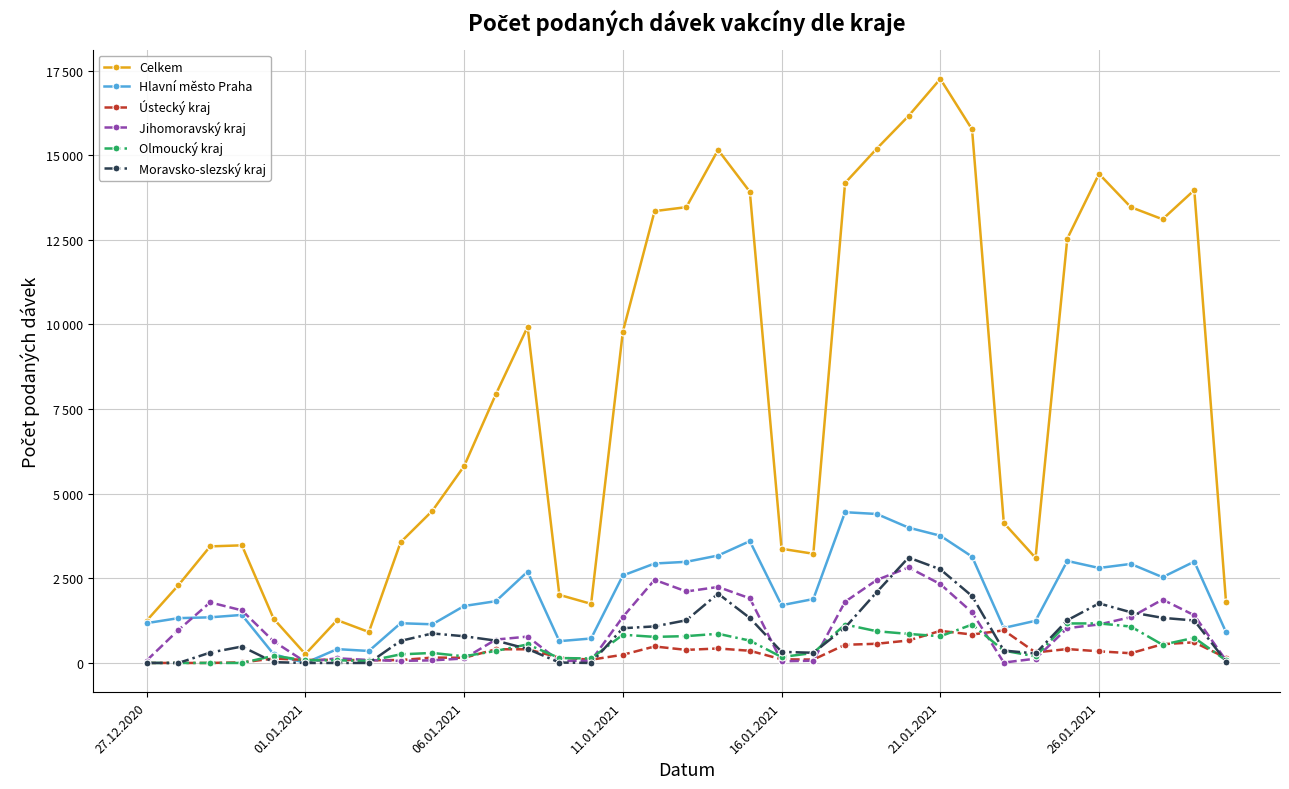

True or false: Celkem and Moravsko-slezský kraj intersect in this chart.

False